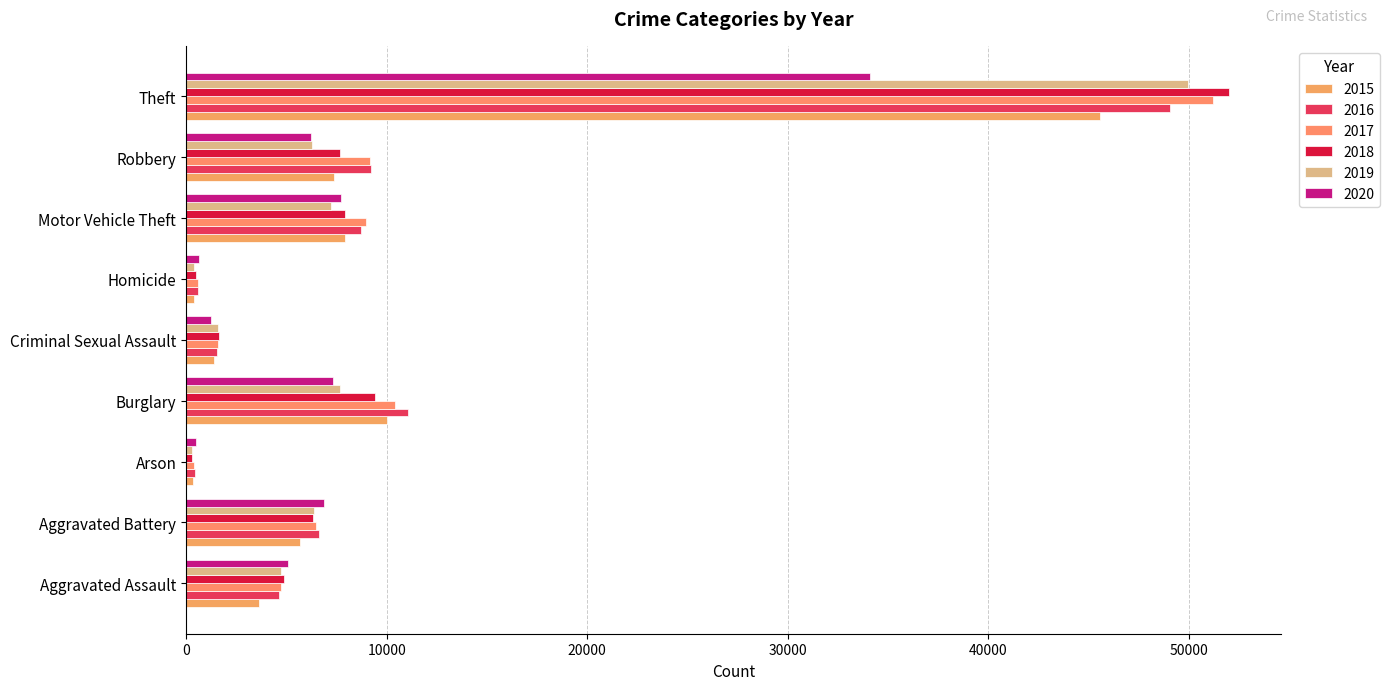

How many data points in 2019 are less than 6279?

4